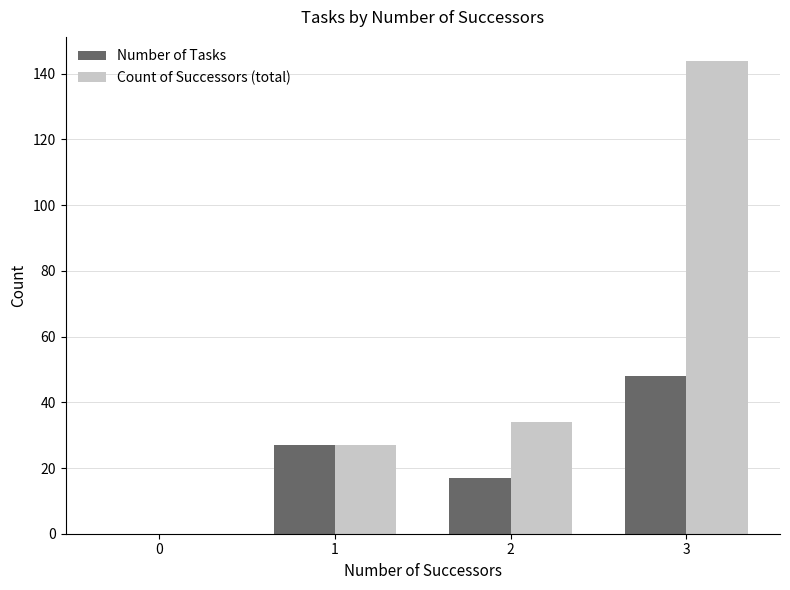

Count the Number of Tasks values in the range 17 to 48.

3